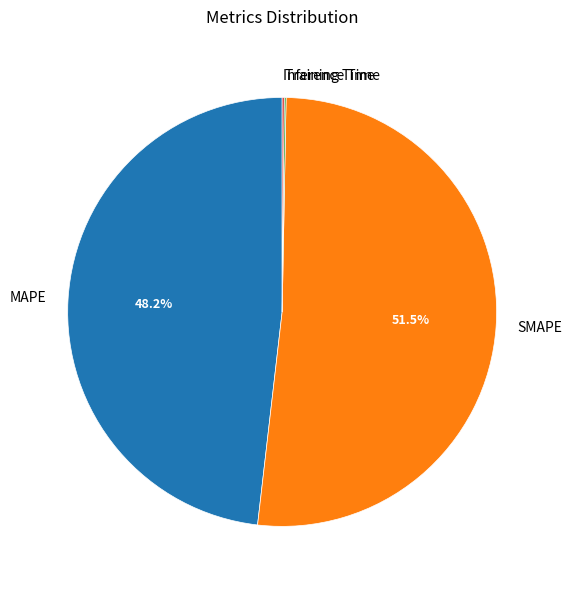

Combined, what portion of the pie is SMAPE and MAPE?

99.7%